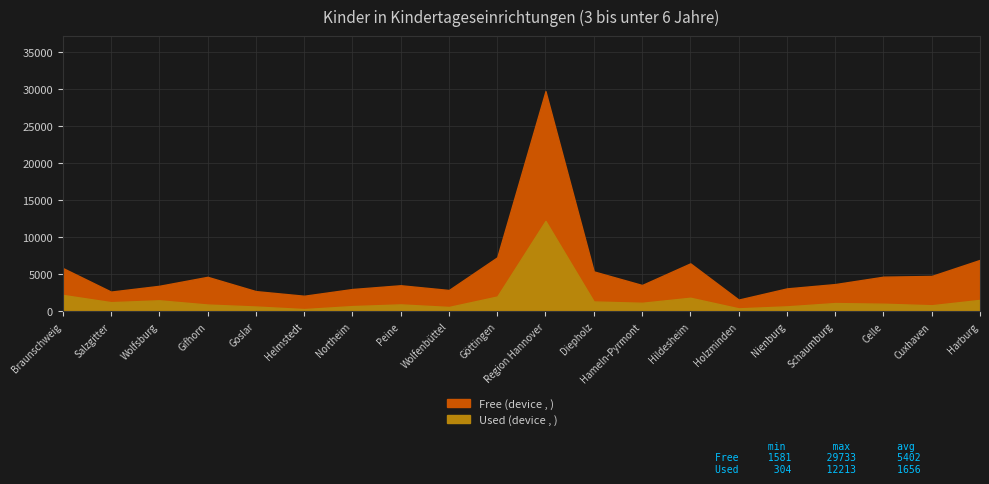

How many values in the Used (device , ) series are below 1115?

10